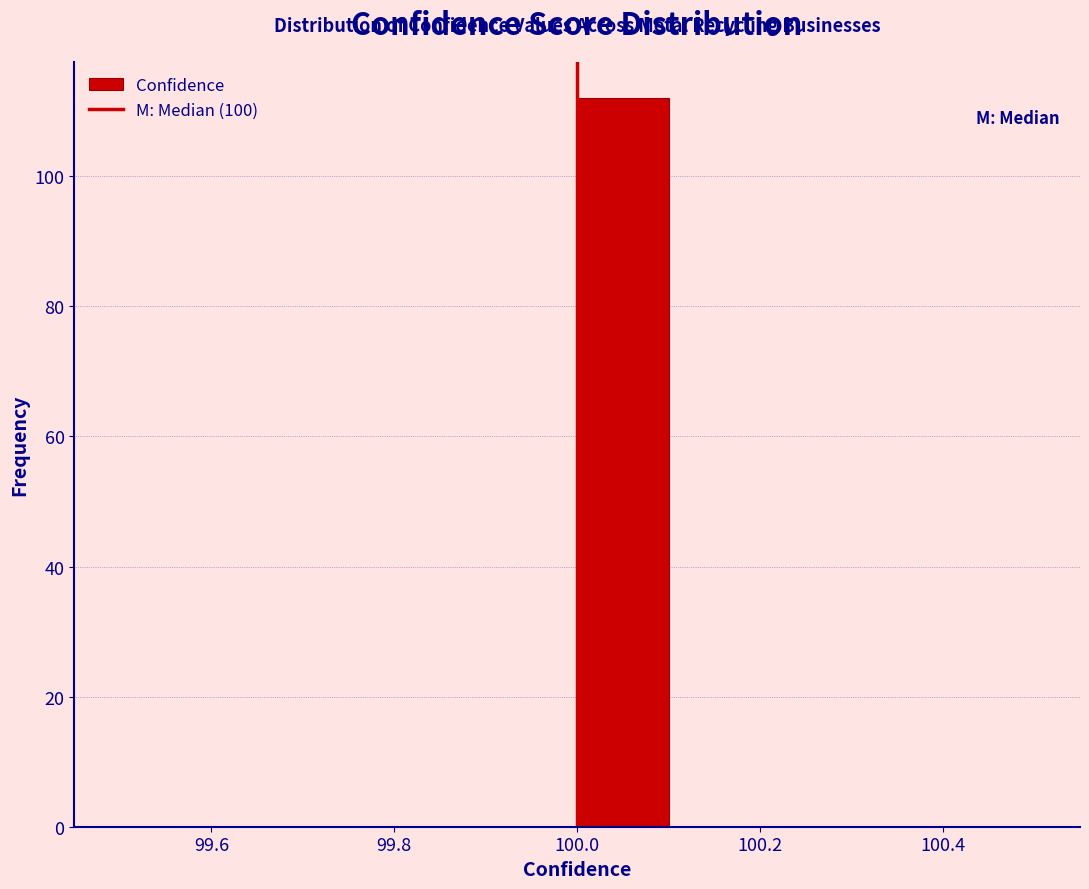

Over which range of the x-axis is the bar tallest?

100.0 to 100.1